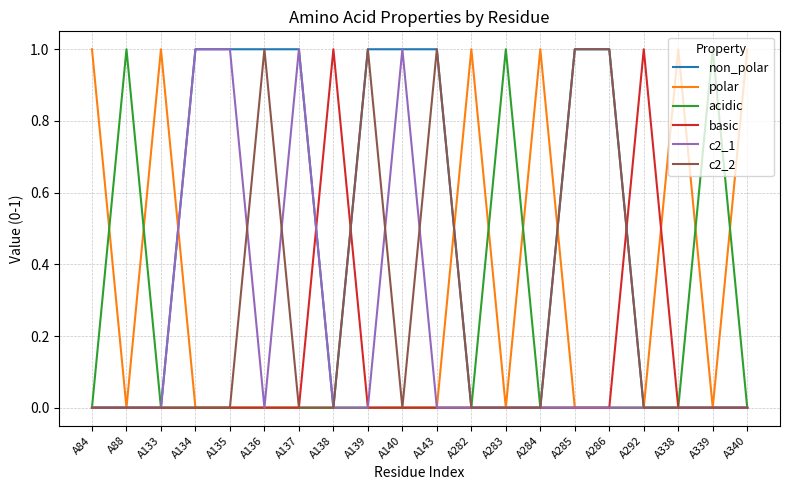

What is the sum of all basic values?

2